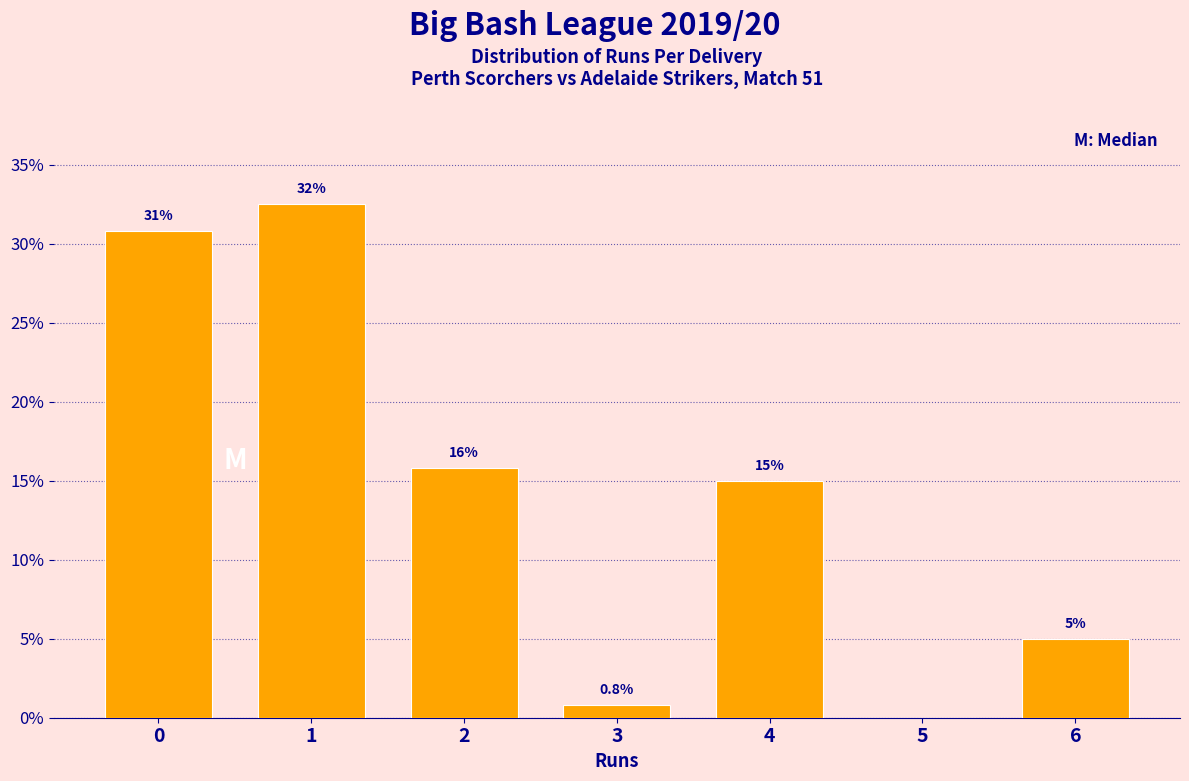

Reading left to right, extract all data points from this chart.

0=30.8	1=32.5	2=15.8	3=0.8	4=15.0	5=0.0	6=5.0